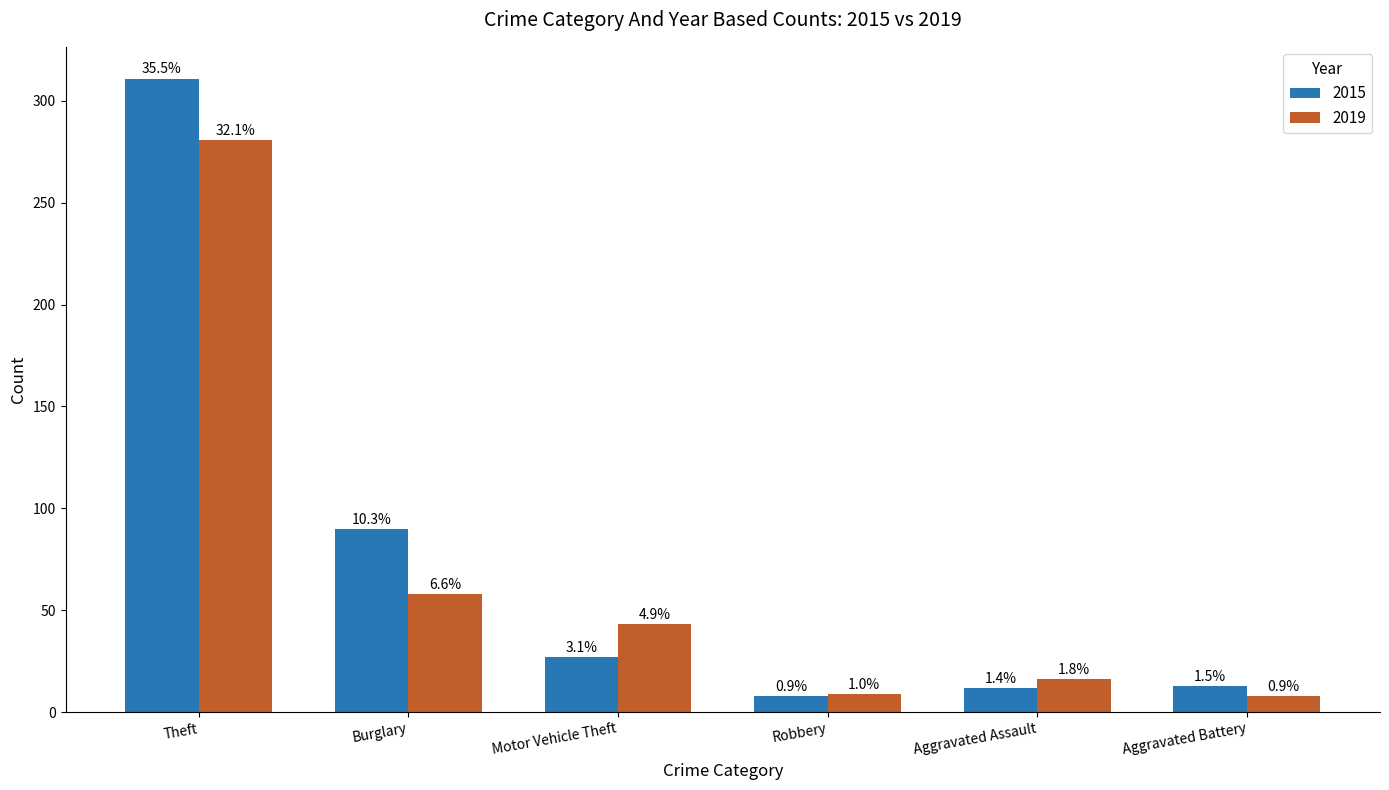

Are the bars grouped side by side (vs. stacked)?

Yes